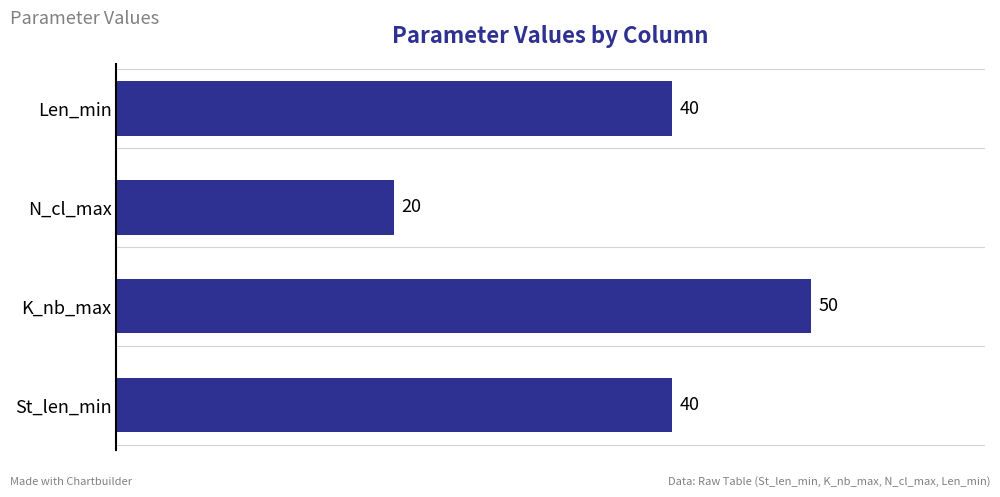

Reading bottom to top, what are all the values shown in this chart?

St_len_min=40	K_nb_max=50	N_cl_max=20	Len_min=40